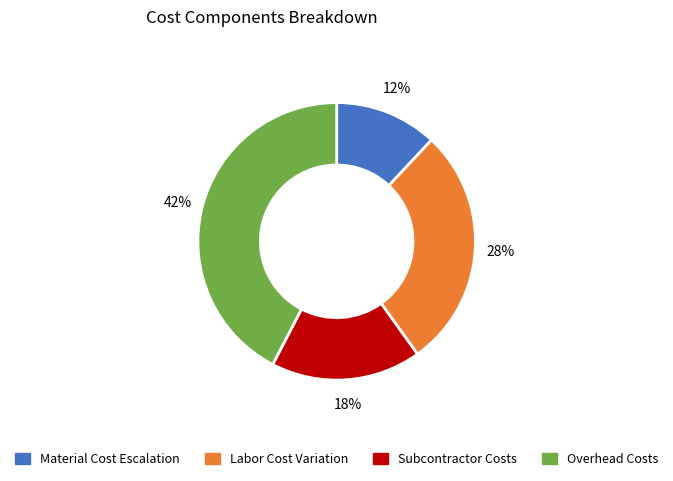

What is the largest slice in the pie chart?

Overhead Costs